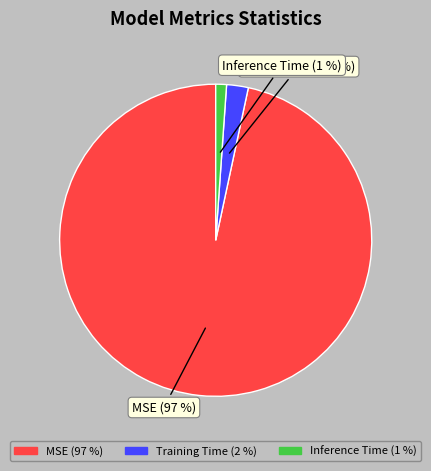

To the nearest percent, what portion does Inference Time represent?

1%